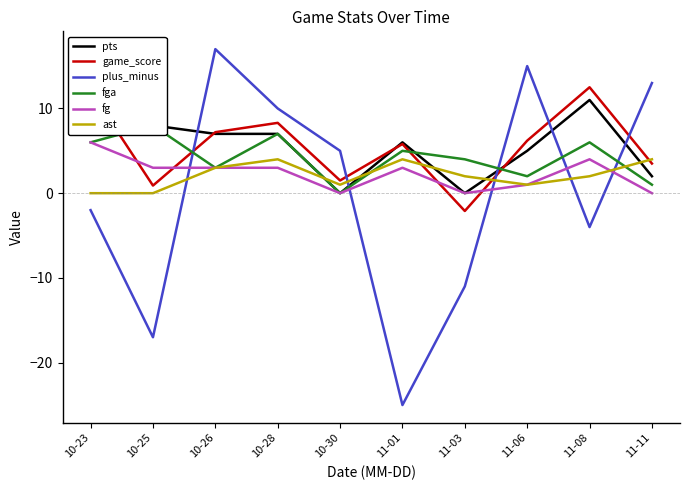

What is the average value of the pts series?

6.0